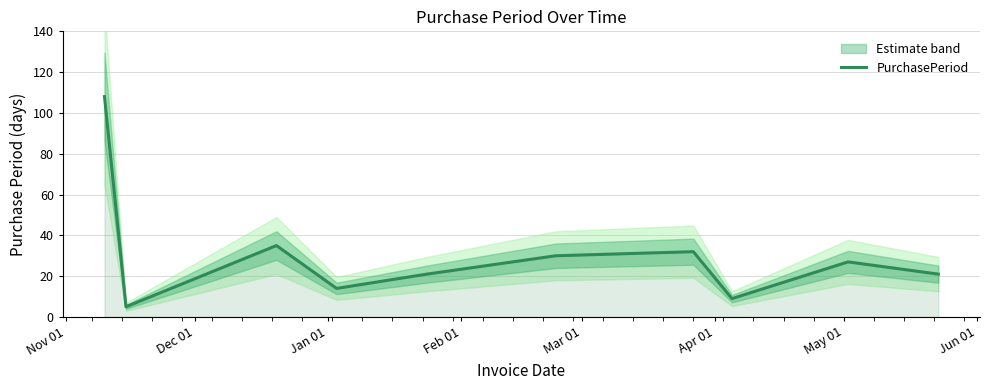

What is the lowest value of the PurchasePeriod series?

5